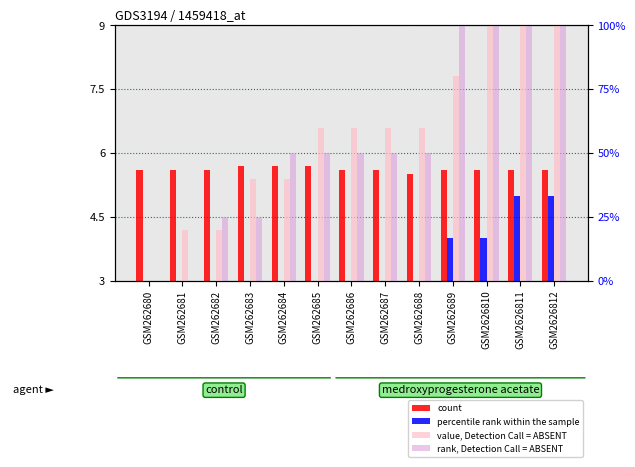

What is the value of the percentile rank within the sample bar at the 9th from the left?

3.0